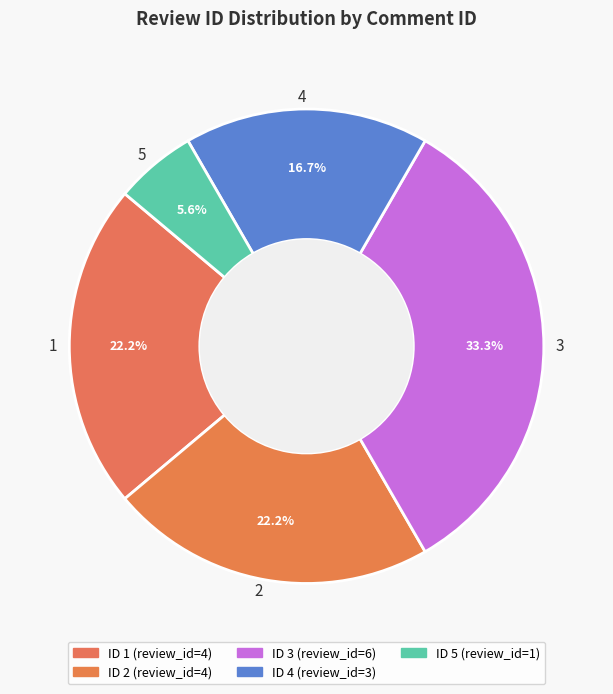

What is the ratio of the value at 1 to the value at 2?

1.0